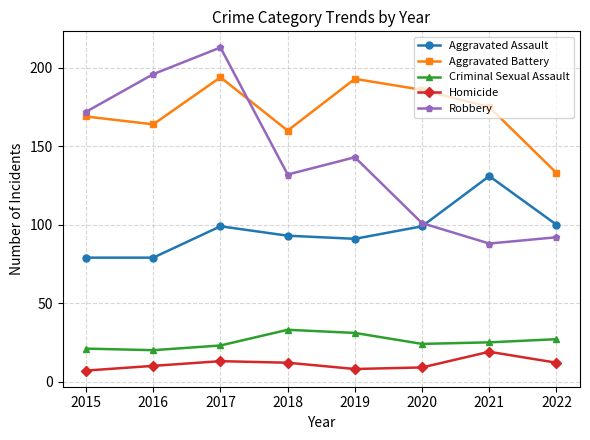

Is the value of Aggravated Battery at 2019 greater than the value of Homicide at 2021?

Yes